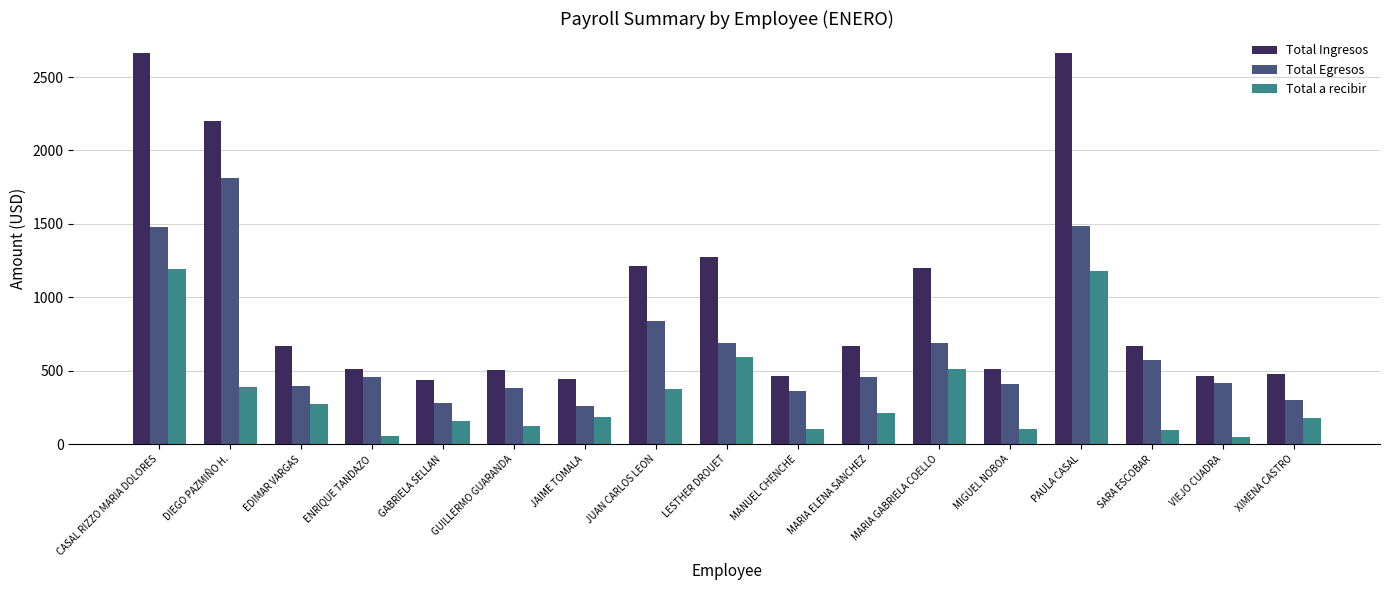

Which series changed the most between DIEGO PAZMIÑO H. and MARIA GABRIELA COELLO?

Total Egresos